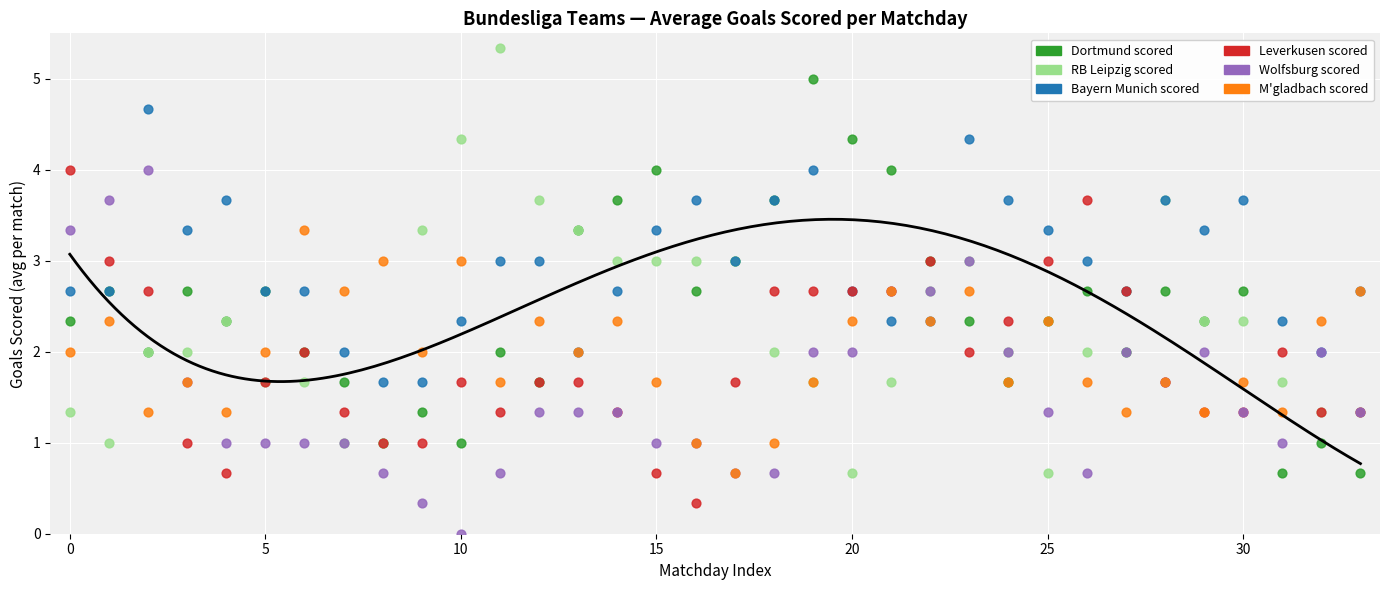

What are all the series names shown in the legend?

Dortmund scored, RB Leipzig scored, Bayern Munich scored, Leverkusen scored, Wolfsburg scored, M'gladbach scored